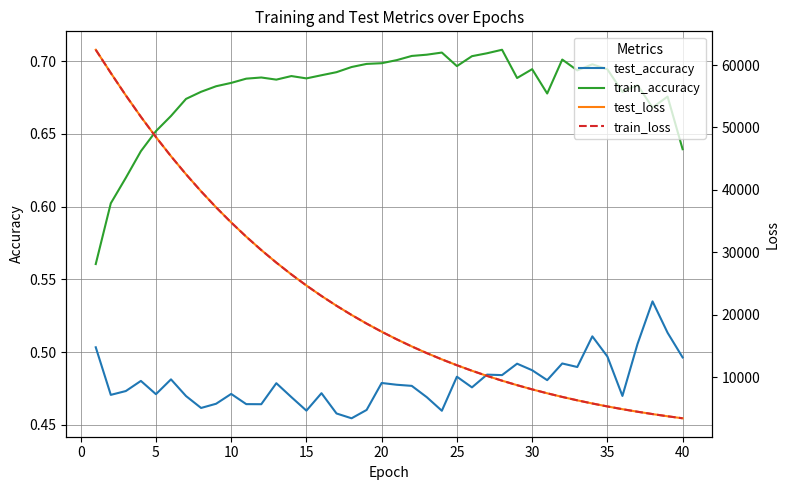

Is it true that train_accuracy equals 0.5 at 28?

False